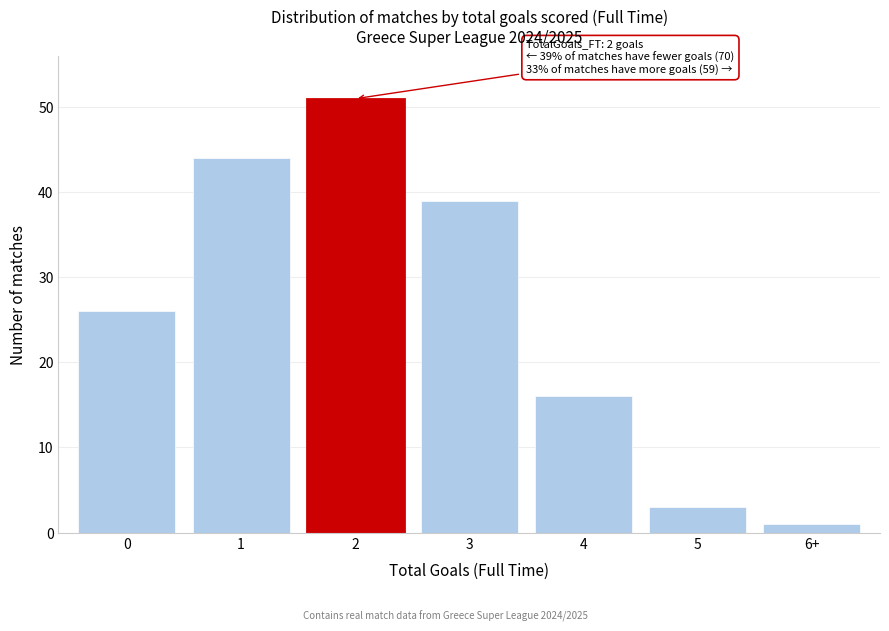

Reading left to right, what are all the values shown in this chart?

26	44	51	39	16	3	1